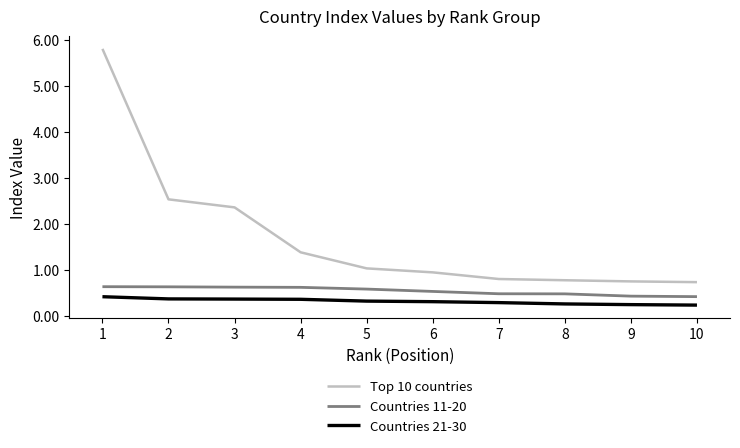

What is the total value across all series at 2?

3.5